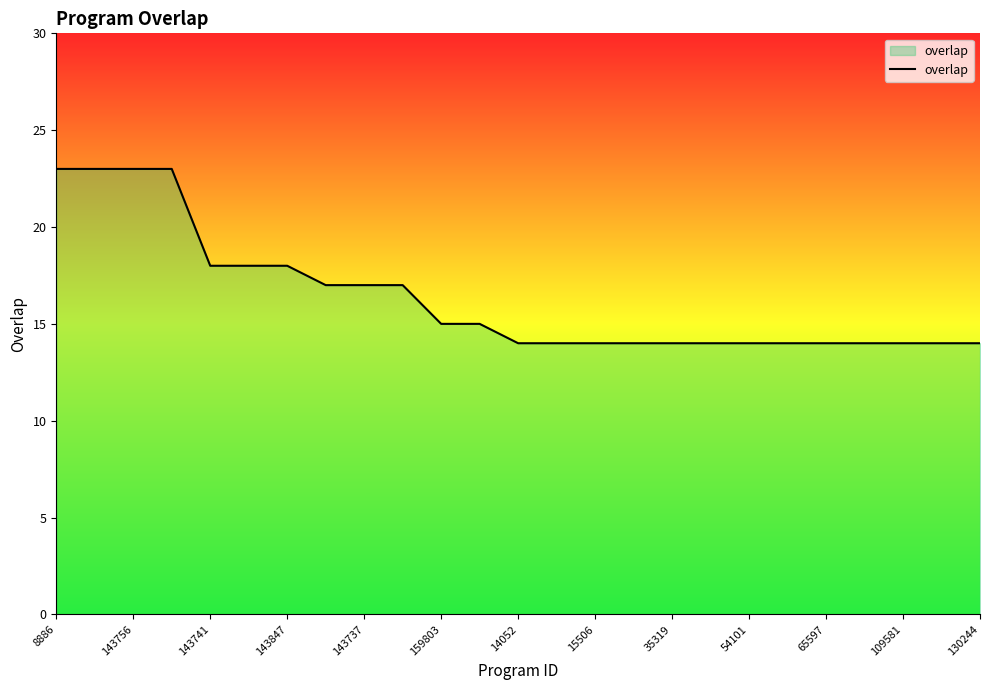

What is the difference between the maximum and minimum values?

9